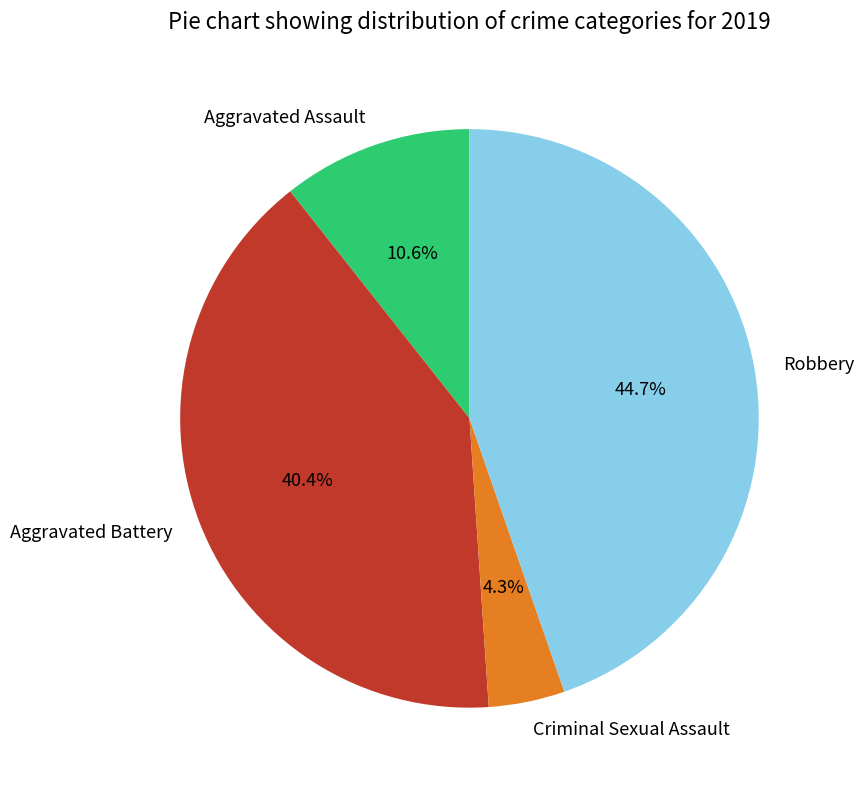

What is the smallest slice in the pie chart?

Criminal Sexual Assault